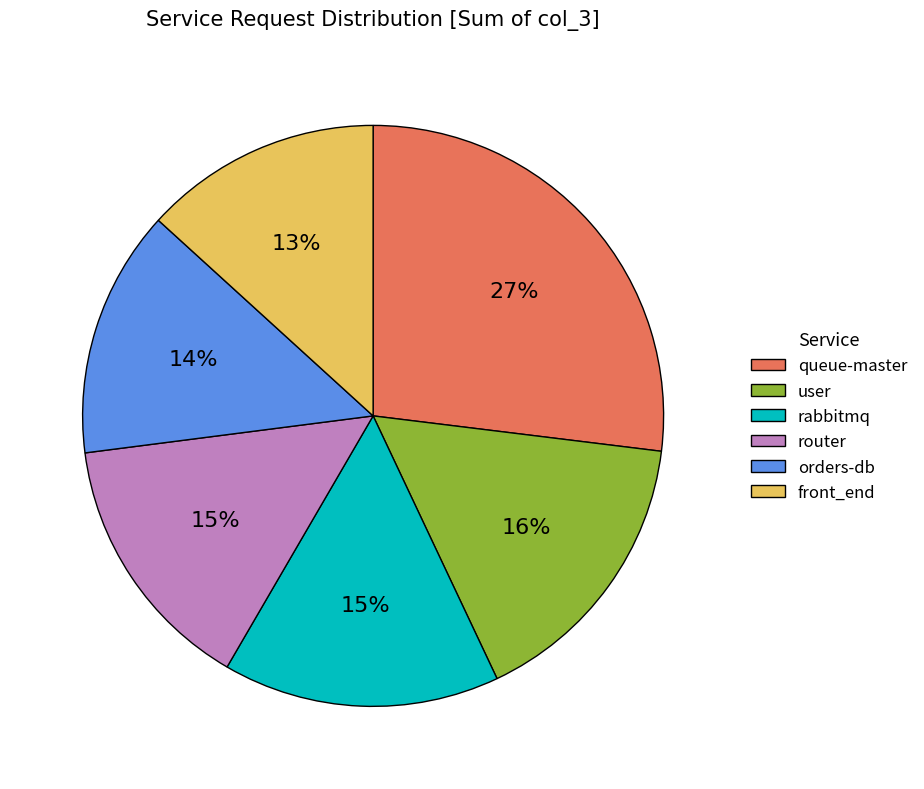

What percentage is the user slice, to the nearest percent?

16%